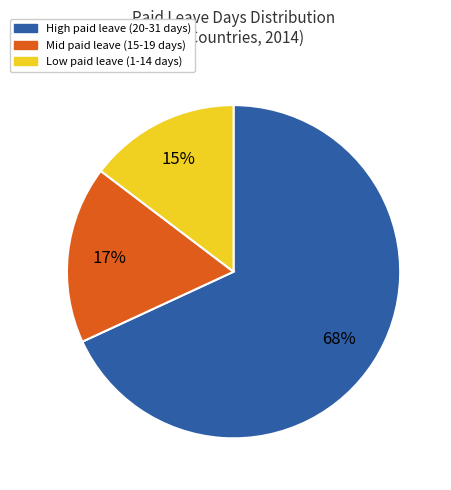

To the nearest percent, what is the difference between the largest and smallest slice percentages?

53%